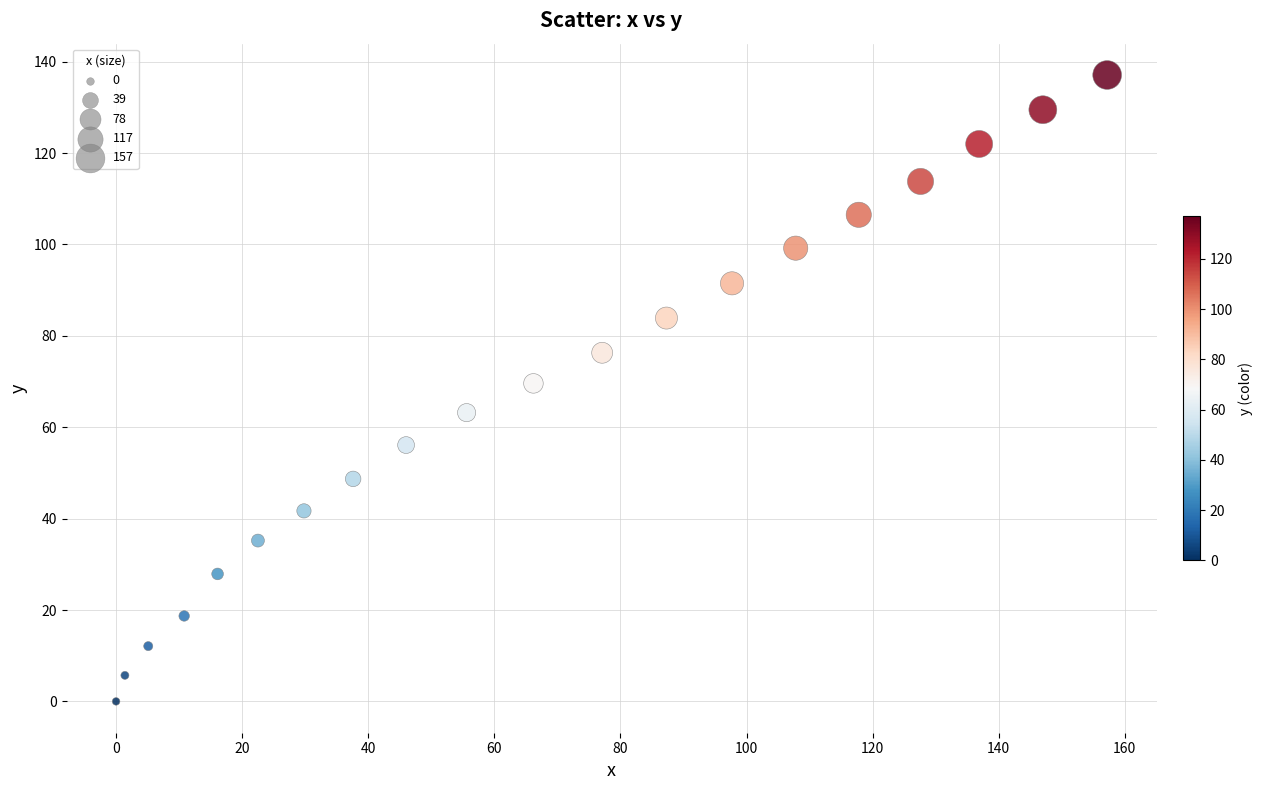

What Y value in the scatter plot is closest to 68?

69.6